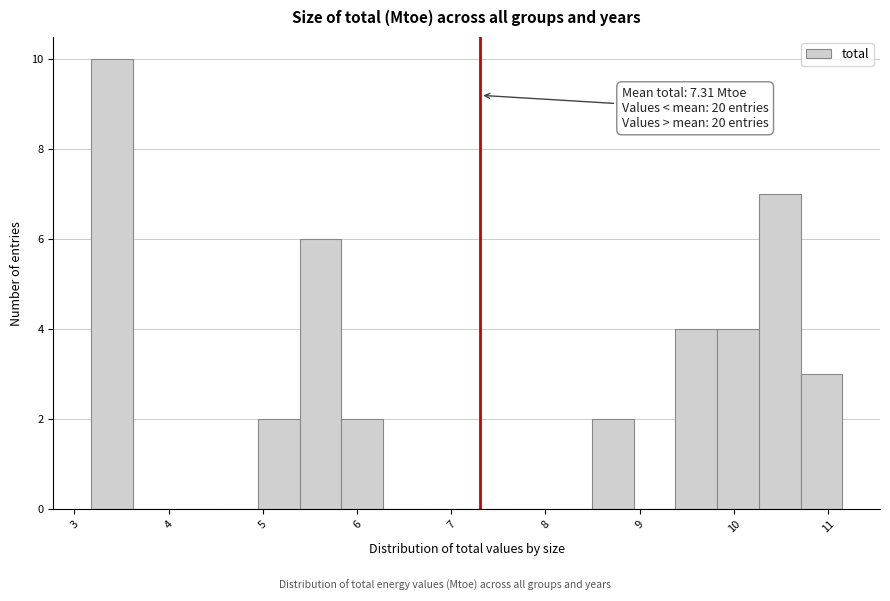

Which range on the x-axis has the tallest bar?

3.2 to 3.6